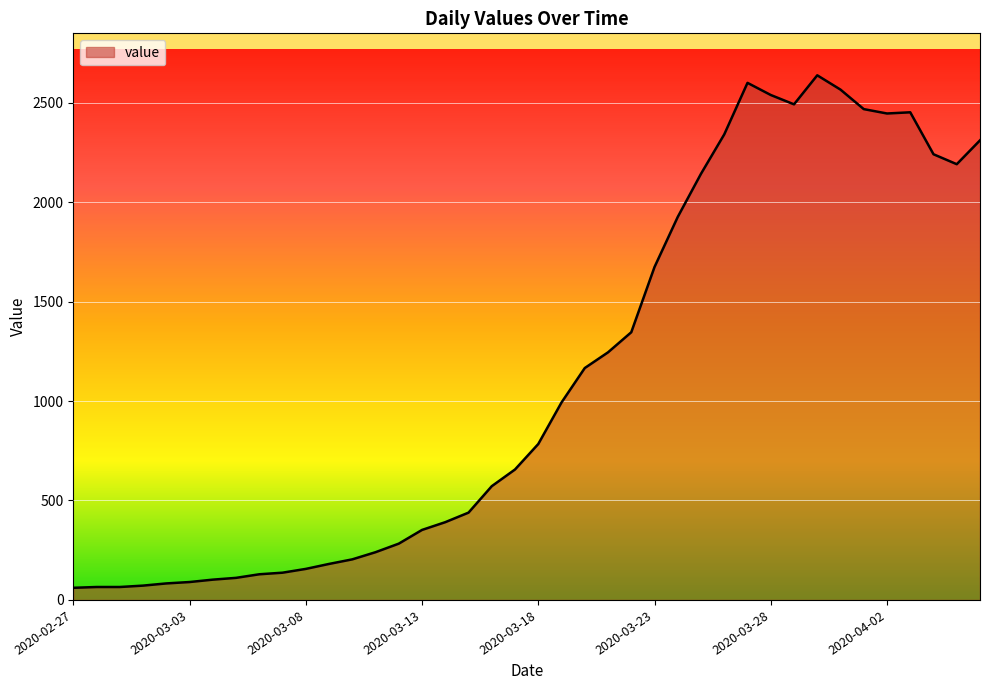

What is the smallest value displayed?

61